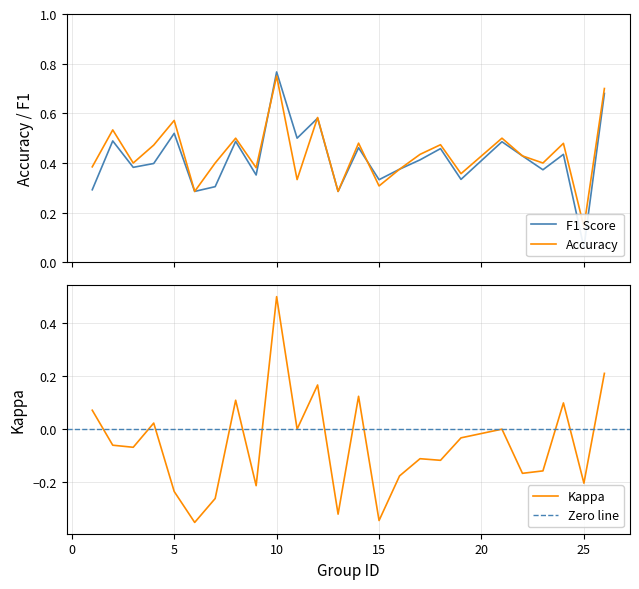

True or false: f1 has more than 1 points higher than both neighbors.

True